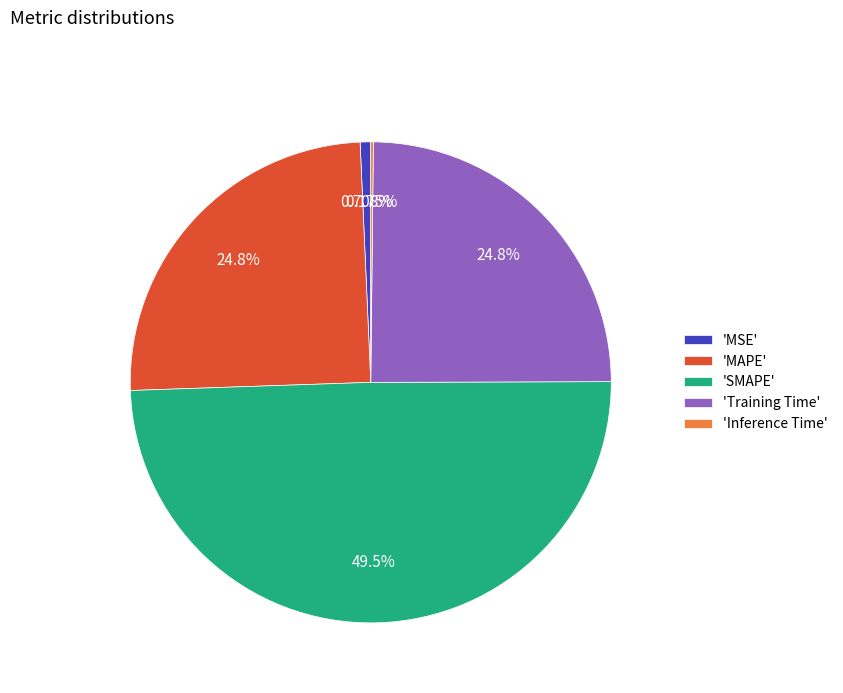

Do 'SMAPE' and 'Training Time' together represent more than half of the pie?

Yes